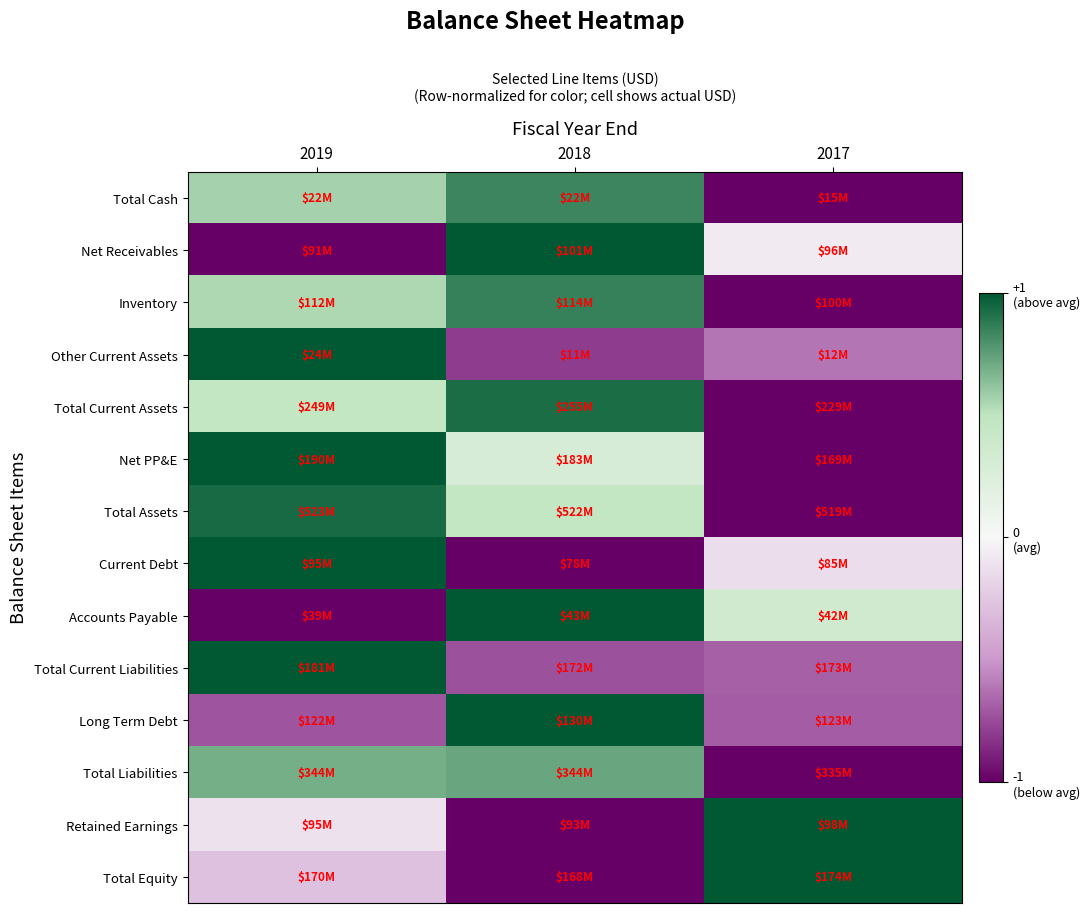

What is the spread (max minus min) of values at 2017?

2.0